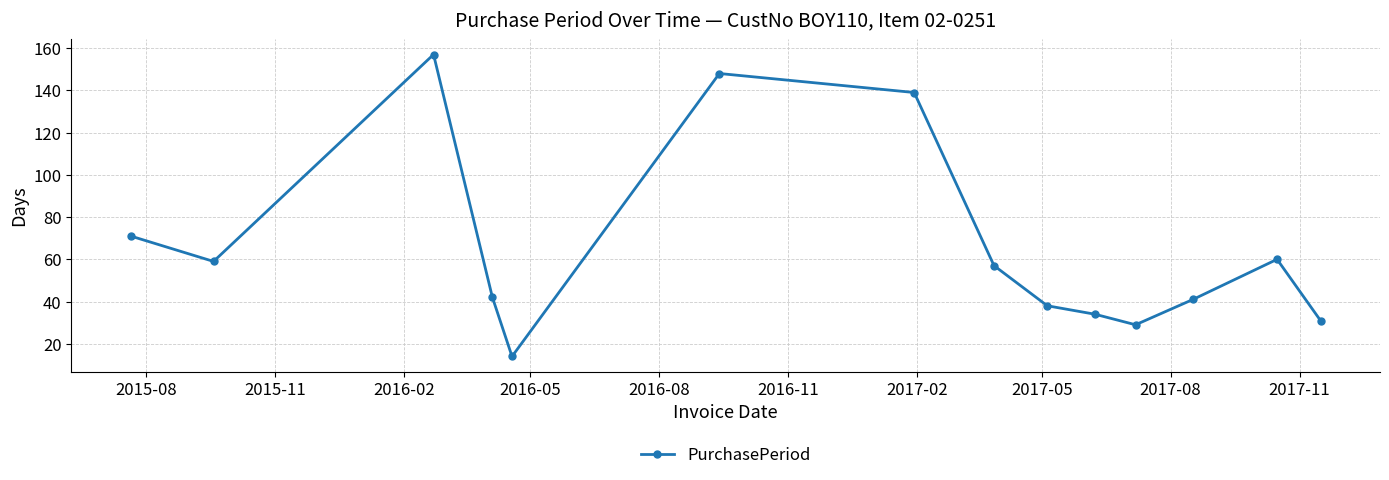

What is the value of the 2nd point from the left?

59